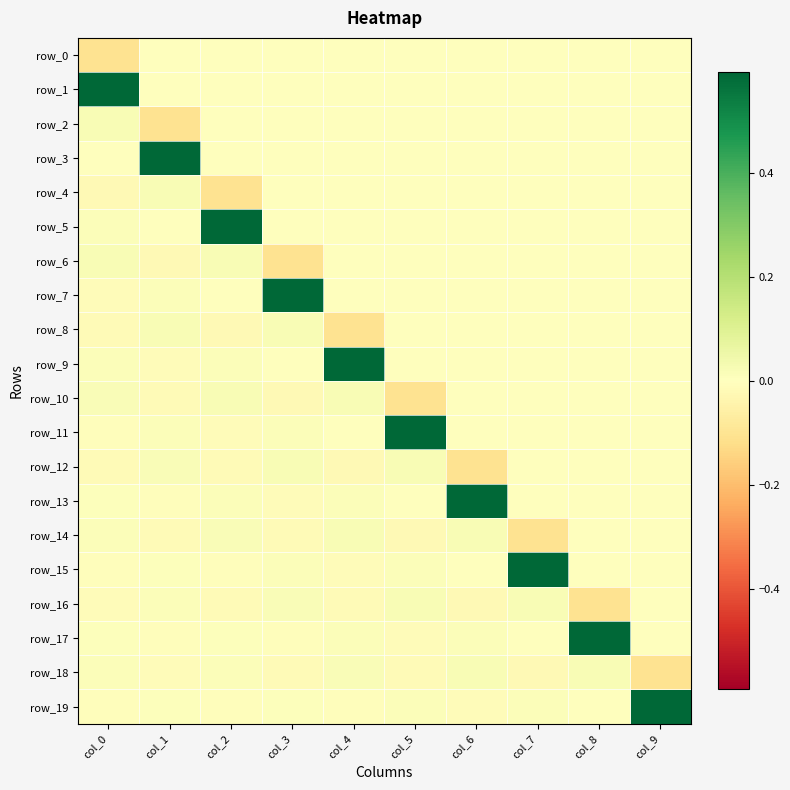

Which series changed the most between col_5 and col_6?

row_13